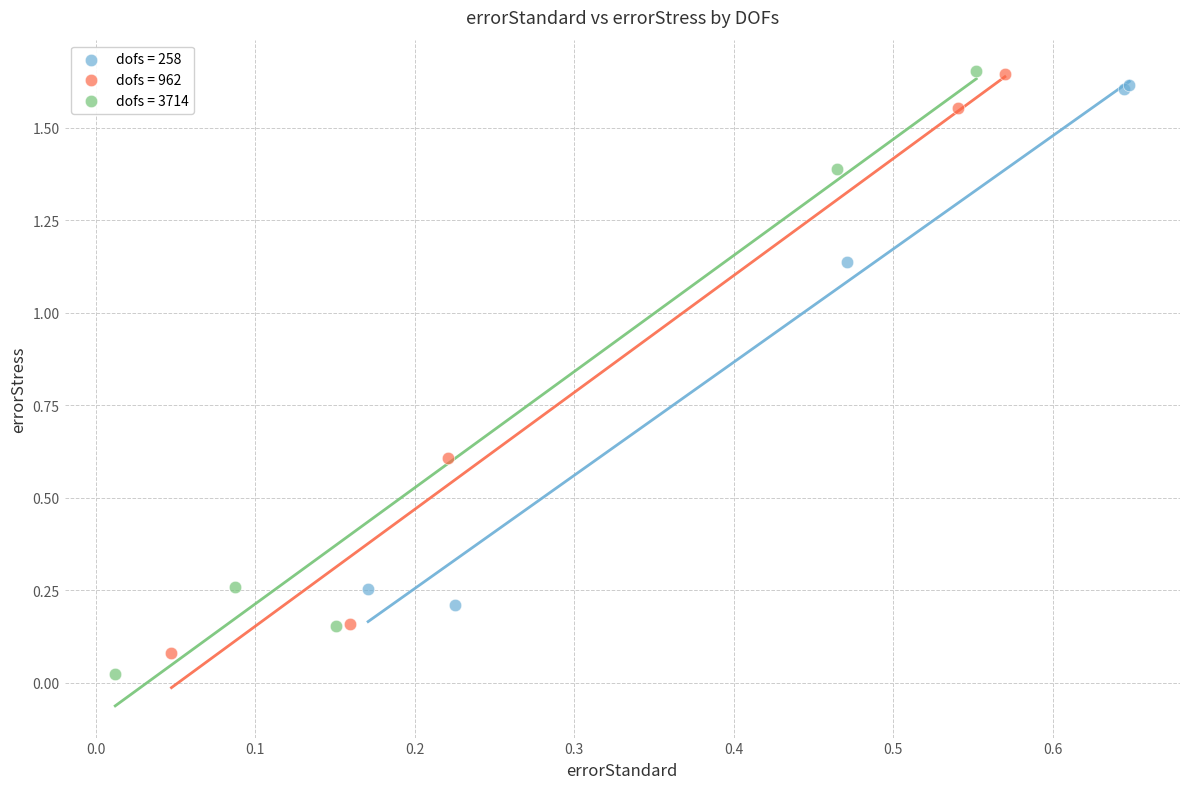

Which series has the largest Y range (max minus min)?

dofs = 3714